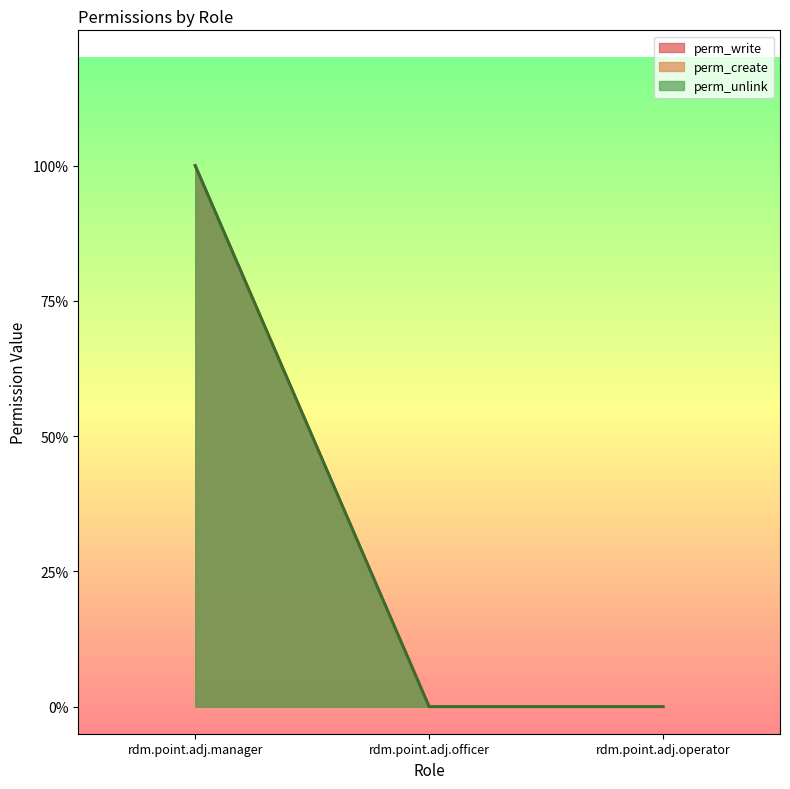

What is the difference between the maximum and minimum values in the perm_unlink series?

1